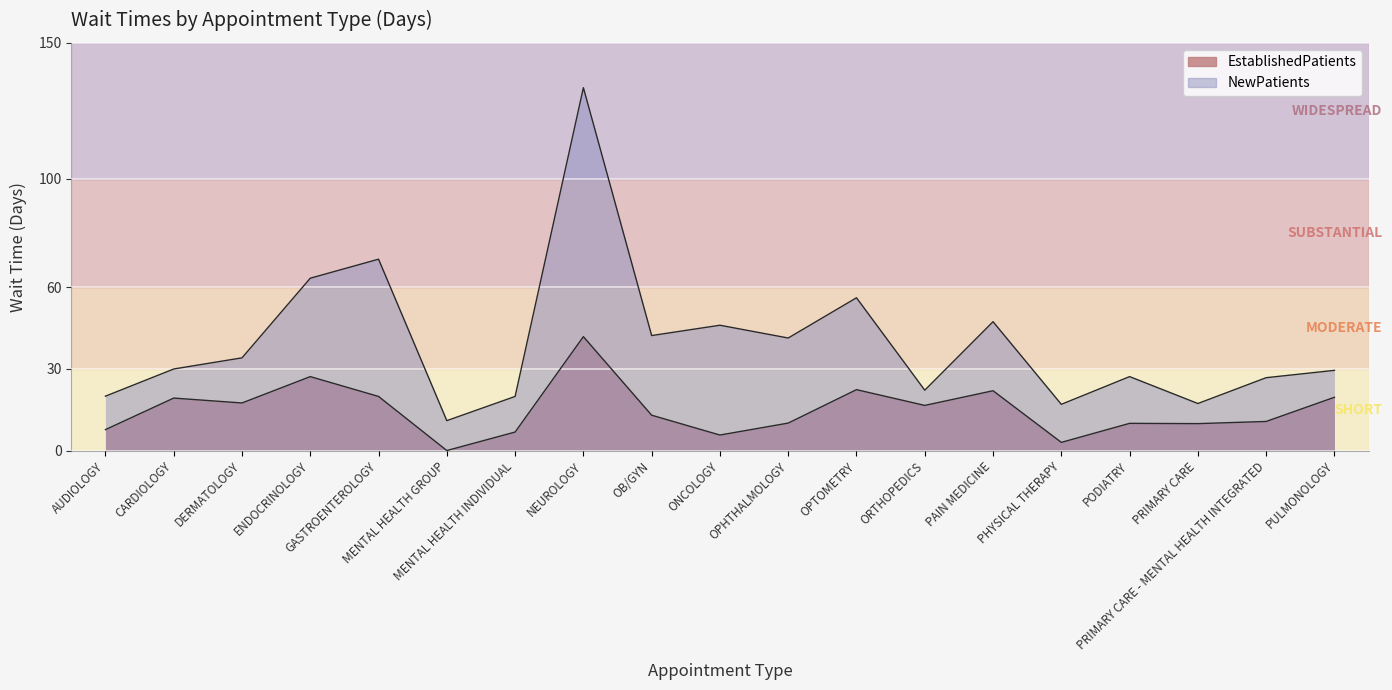

True or false: NewPatients has a value of 13.8 at MENTAL HEALTH INDIVIDUAL.

False